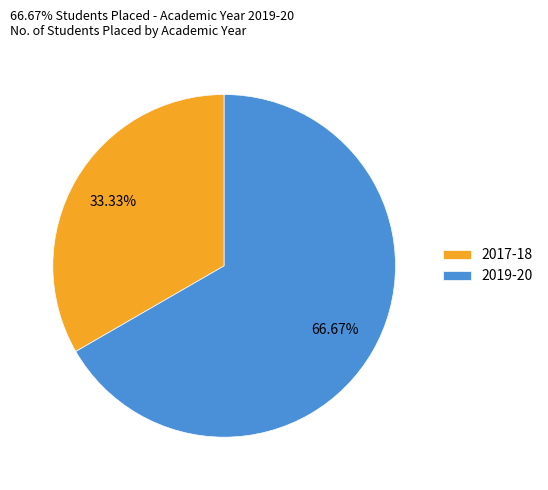

Does any single category account for the majority?

Yes